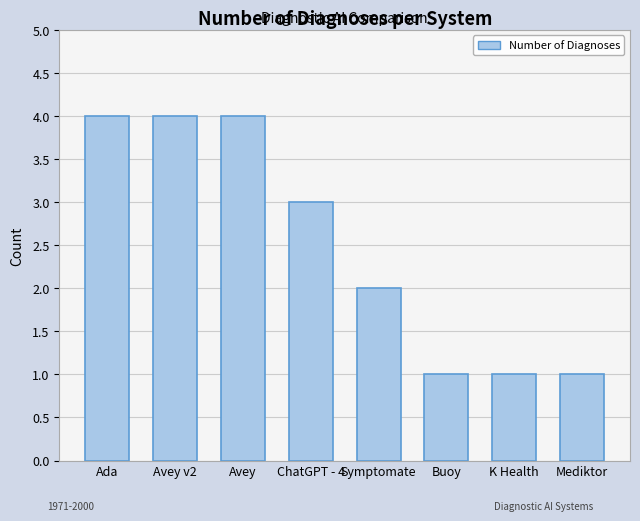

At which label does the data first exceed 3?

Ada